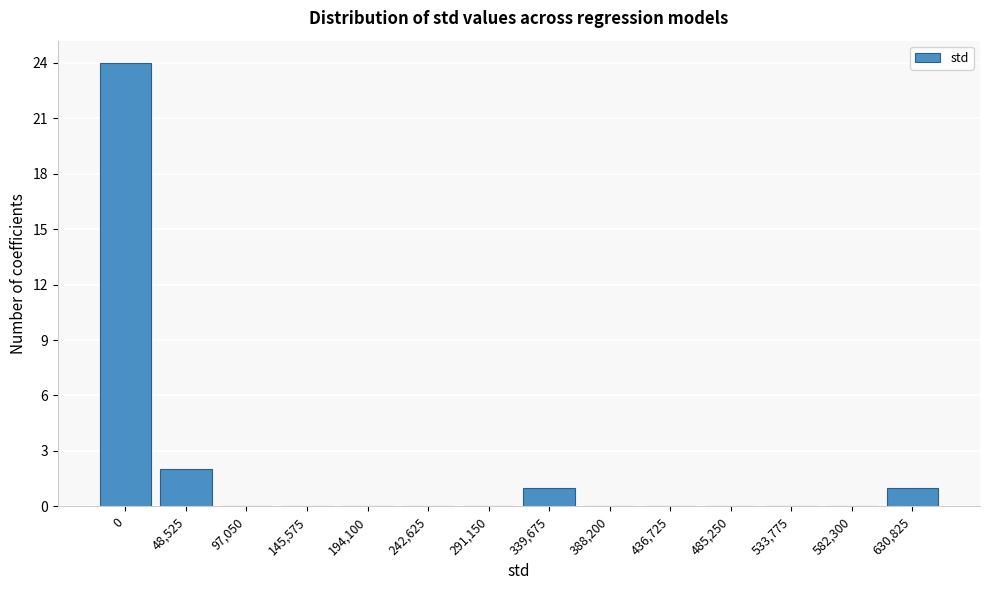

Reading left to right, extract all data points from this chart.

0=24	48,525=2	97,050=0	145,575=0	194,100=0	242,625=0	291,150=0	339,675=1	388,200=0	436,725=0	485,250=0	533,775=0	582,300=0	630,825=1